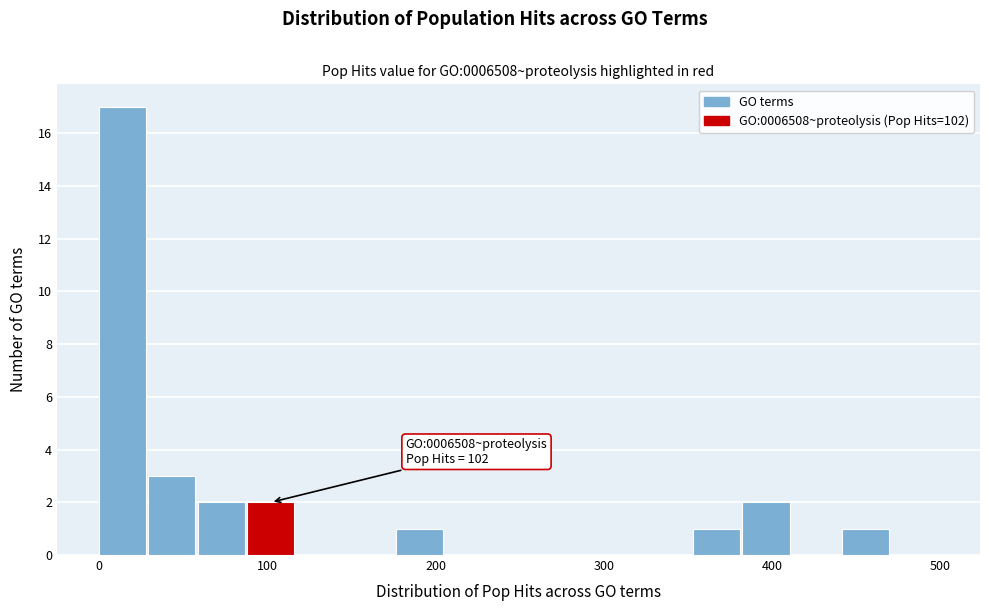

Around what value on the x-axis is the tallest bar? Give the approximate position of its centre, as read against the axis.

10